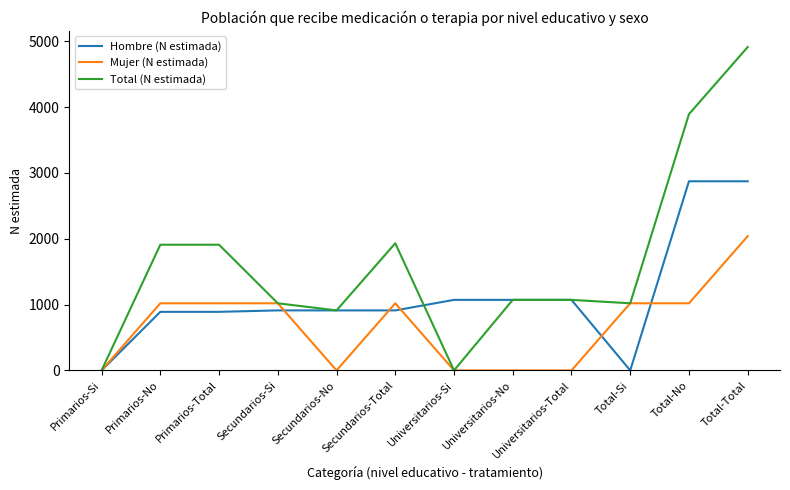

Does the chart display data point markers on the line(s)?

No